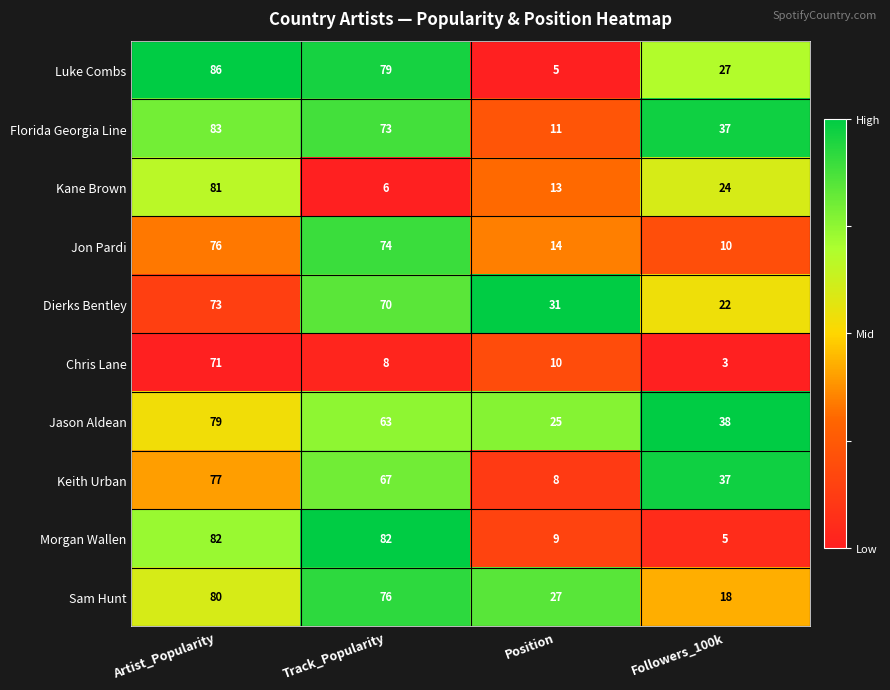

What is the sum of all Jason Aldean values?

205